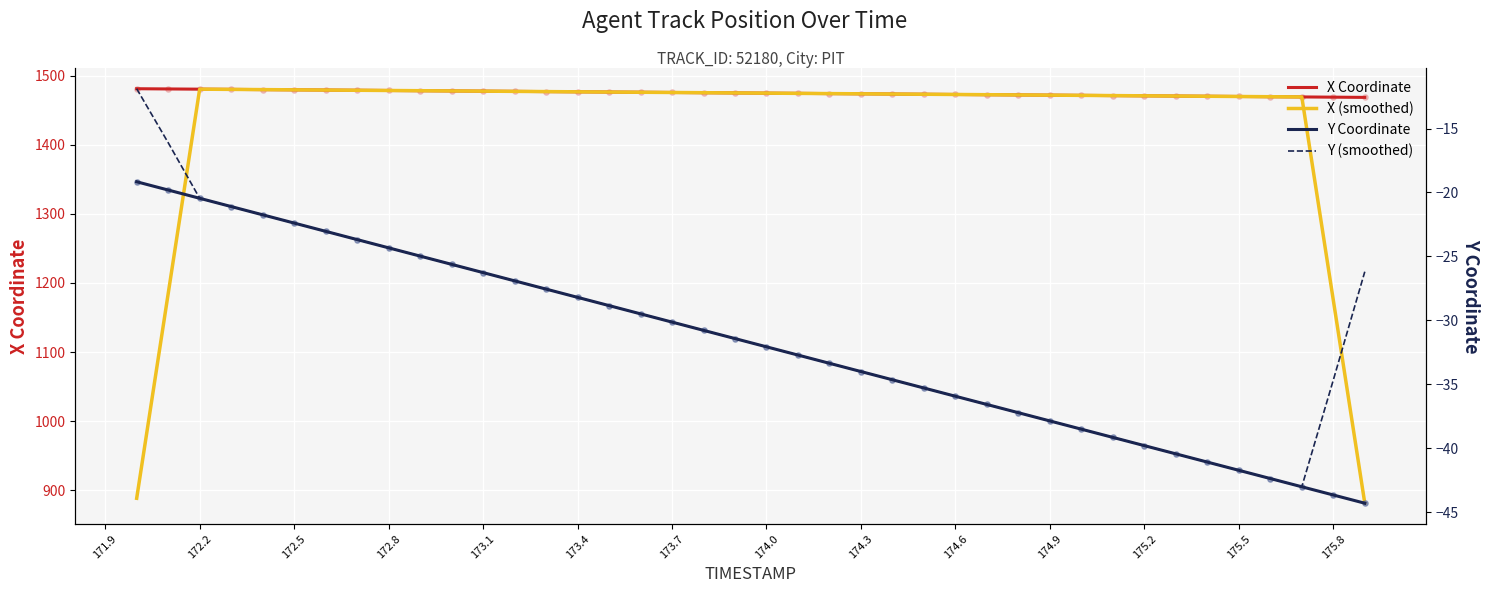

At how many categories does at least one series exceed 221?

40